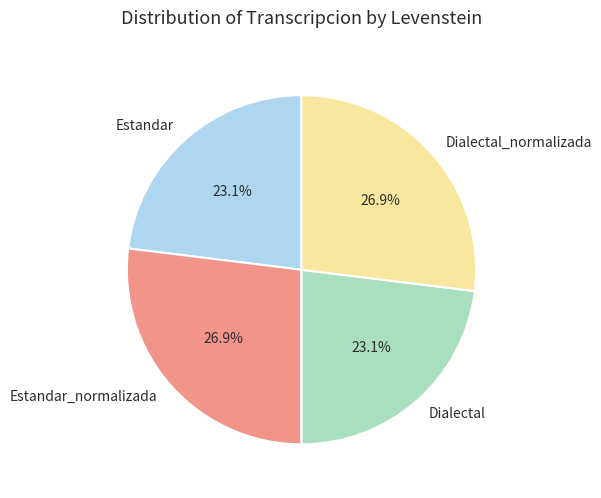

True or false: Dialectal accounts for 23% of the total.

True